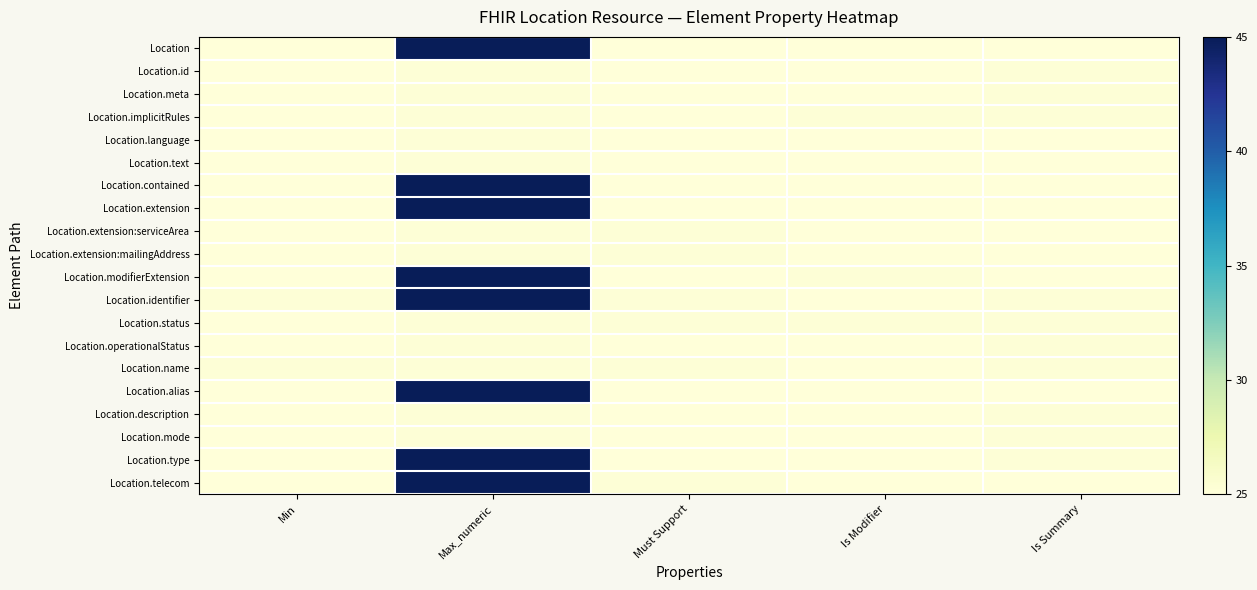

What is the greatest value displayed?

45.0